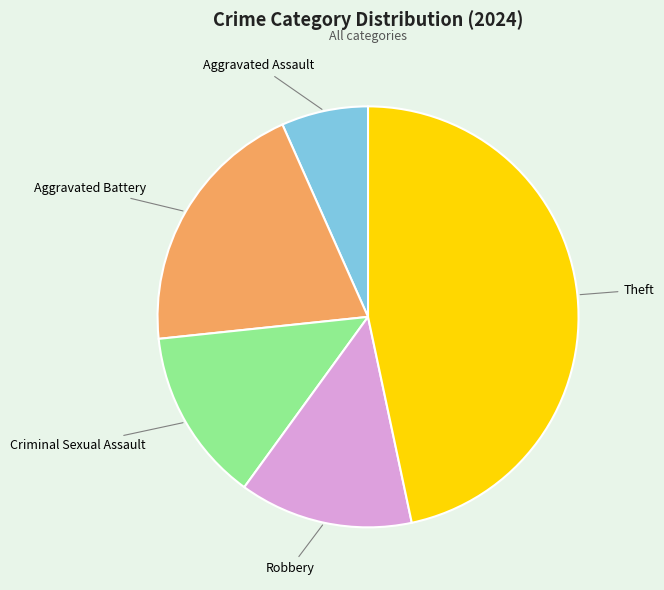

Count the number of slices in the pie.

5